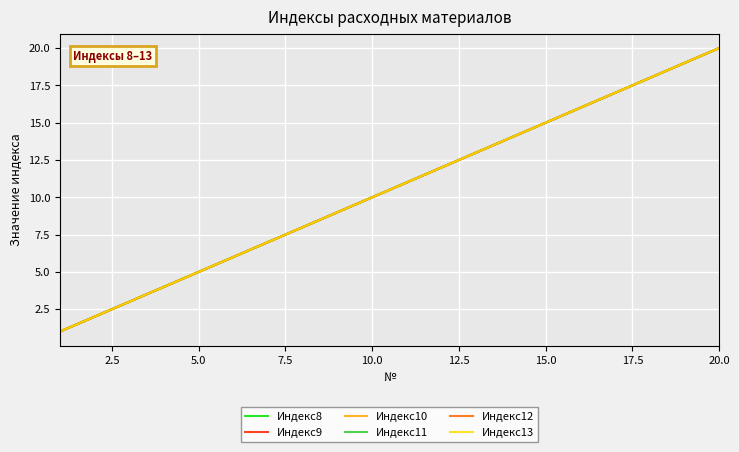

Does the chart display data point markers on the line(s)?

No